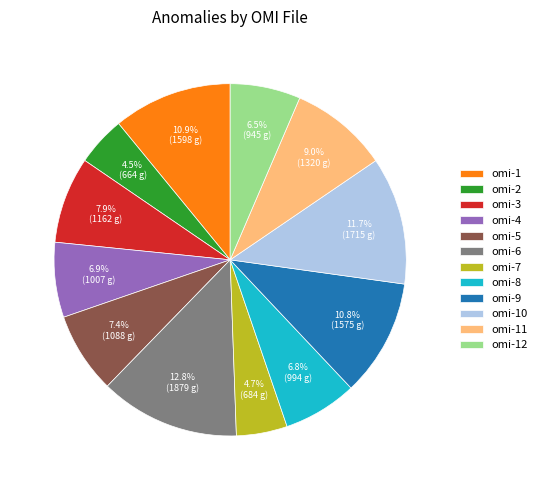

Approximately how many times larger is the value at omi-10 compared to omi-3?

1.5